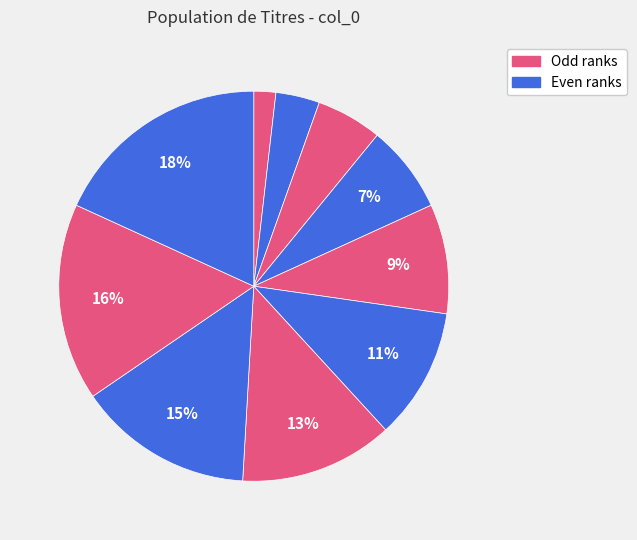

Count the number of slices in the pie.

10